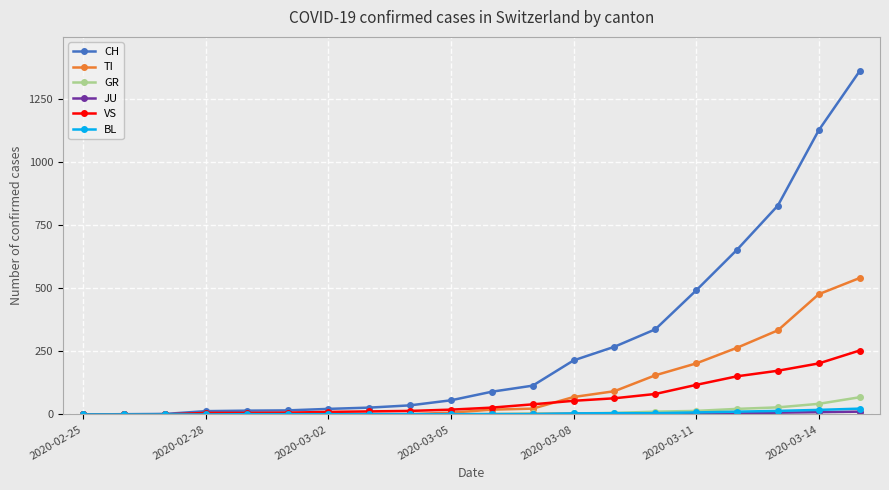

What is the sum of all CH values?

5665